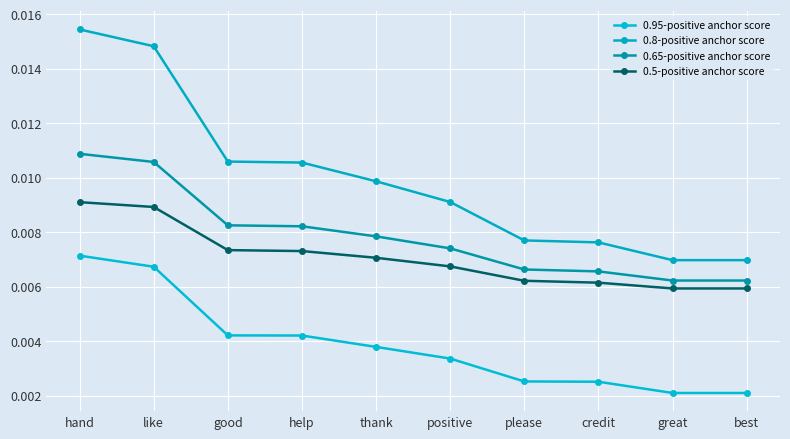

Which category has the lowest value in the 0.8-positive anchor score series?

great